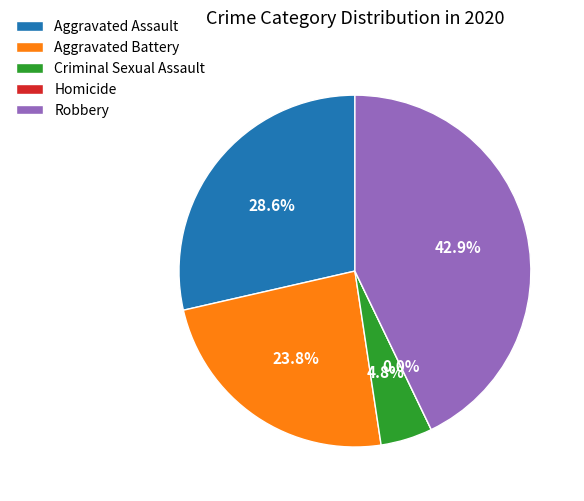

Which category has the biggest portion of the pie?

Robbery